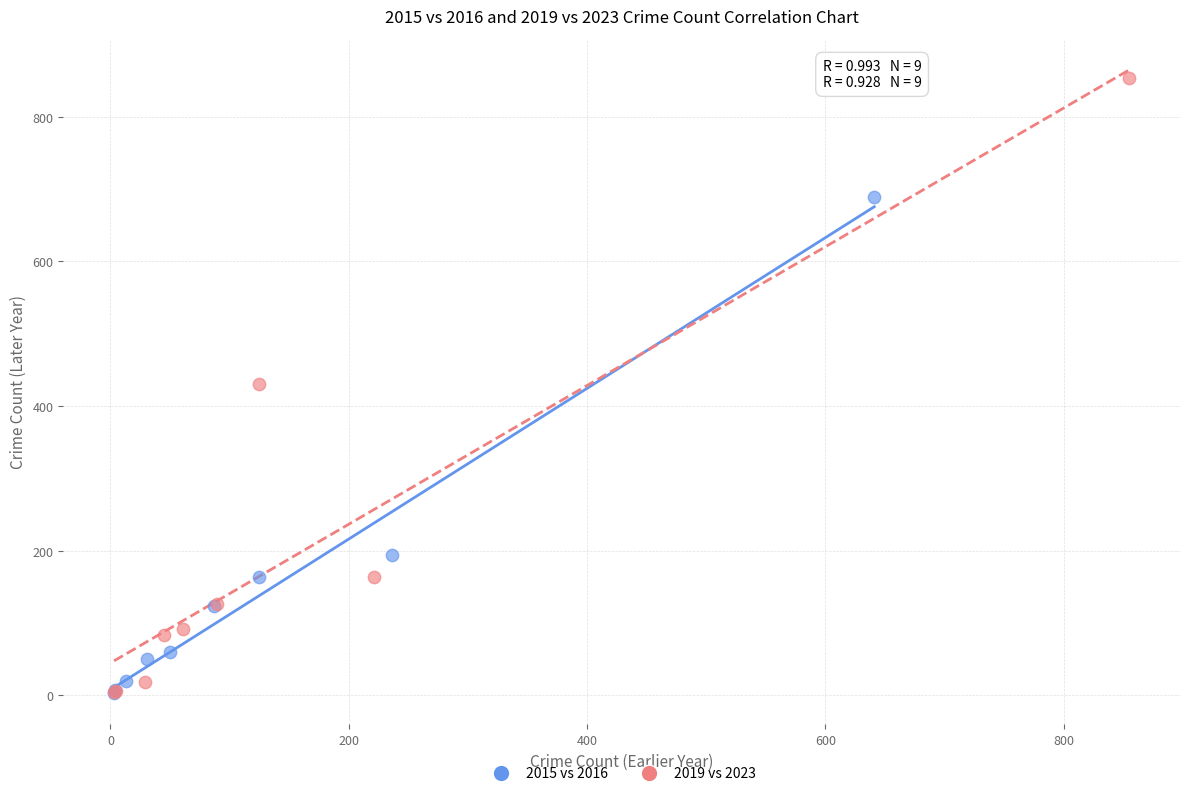

Which series has the largest Y range (max minus min)?

2019 vs 2023